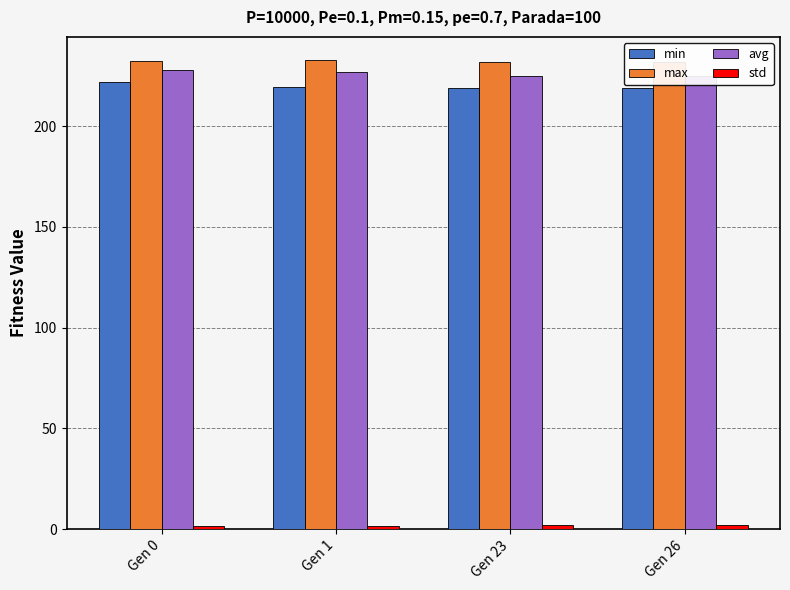

Does the chart contain stacked bars?

No